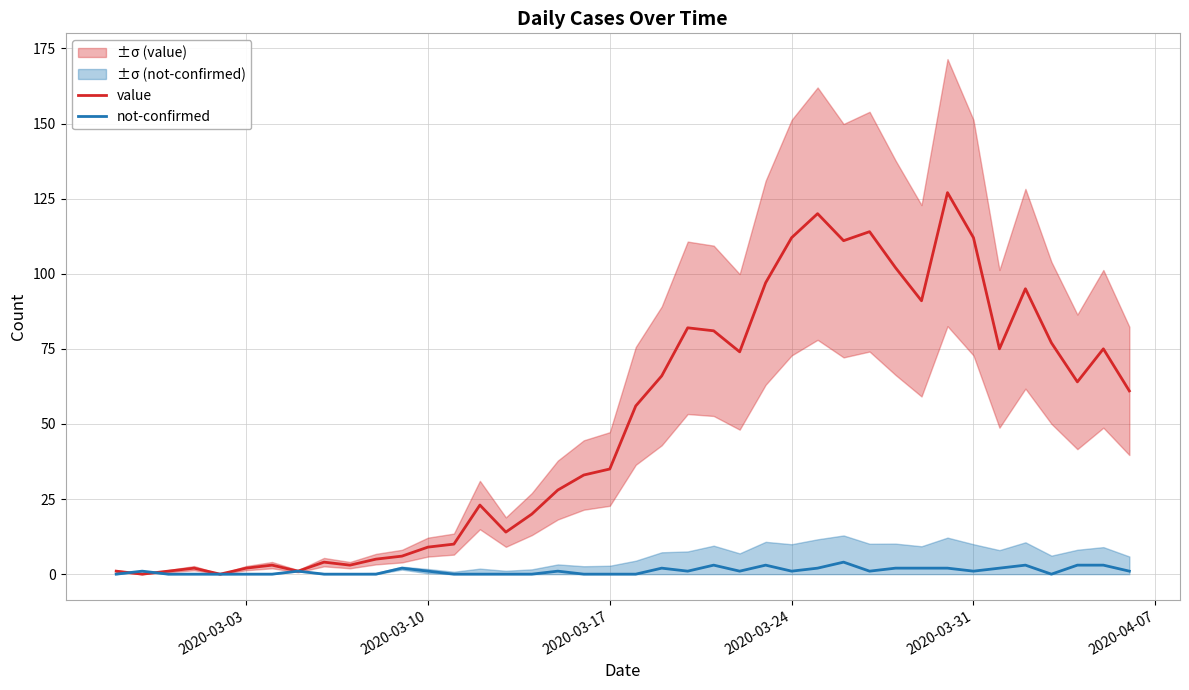

The not-confirmed series shows 1 at 2020-03-24. True or false?

True